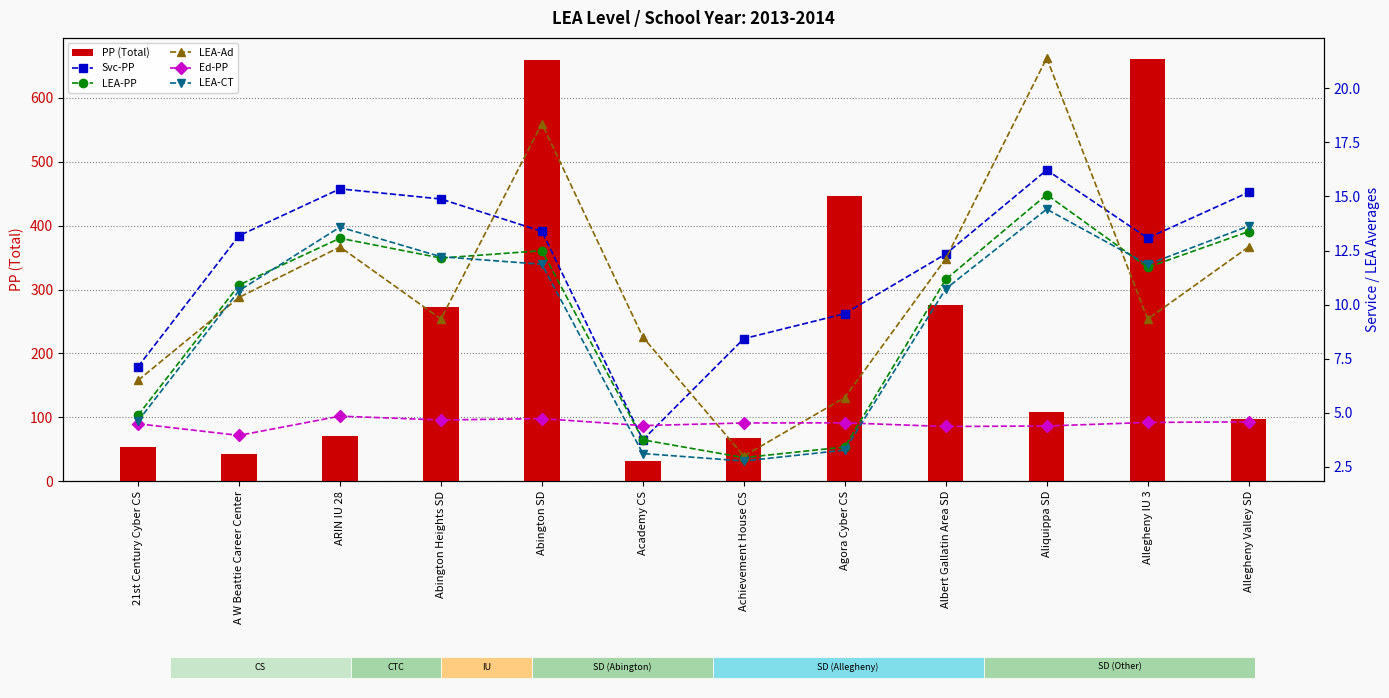

Reading left to right, transcribe all the data shown in this chart.

PP (Total): 53.0	43.0	71.0	273.0	660.0	32.0	68.0	447.0	276.0	108.0	661.0	98.0
Svc-PP: 7.1	13.2	15.4	14.9	13.4	3.8	8.4	9.6	12.3	16.2	13.1	15.2
LEA-PP: 4.9	10.9	13.1	12.2	12.5	3.8	2.9	3.4	11.2	15.1	11.7	13.4
LEA-Ad: 6.5	10.3	12.7	9.3	18.4	8.5	3.0	5.7	12.1	21.4	9.3	12.7
Ed-PP: 4.5	4.0	4.8	4.7	4.7	4.4	4.5	4.5	4.4	4.4	4.6	4.6
LEA-CT: 4.6	10.6	13.6	12.2	11.9	3.1	2.8	3.3	10.7	14.4	11.9	13.6